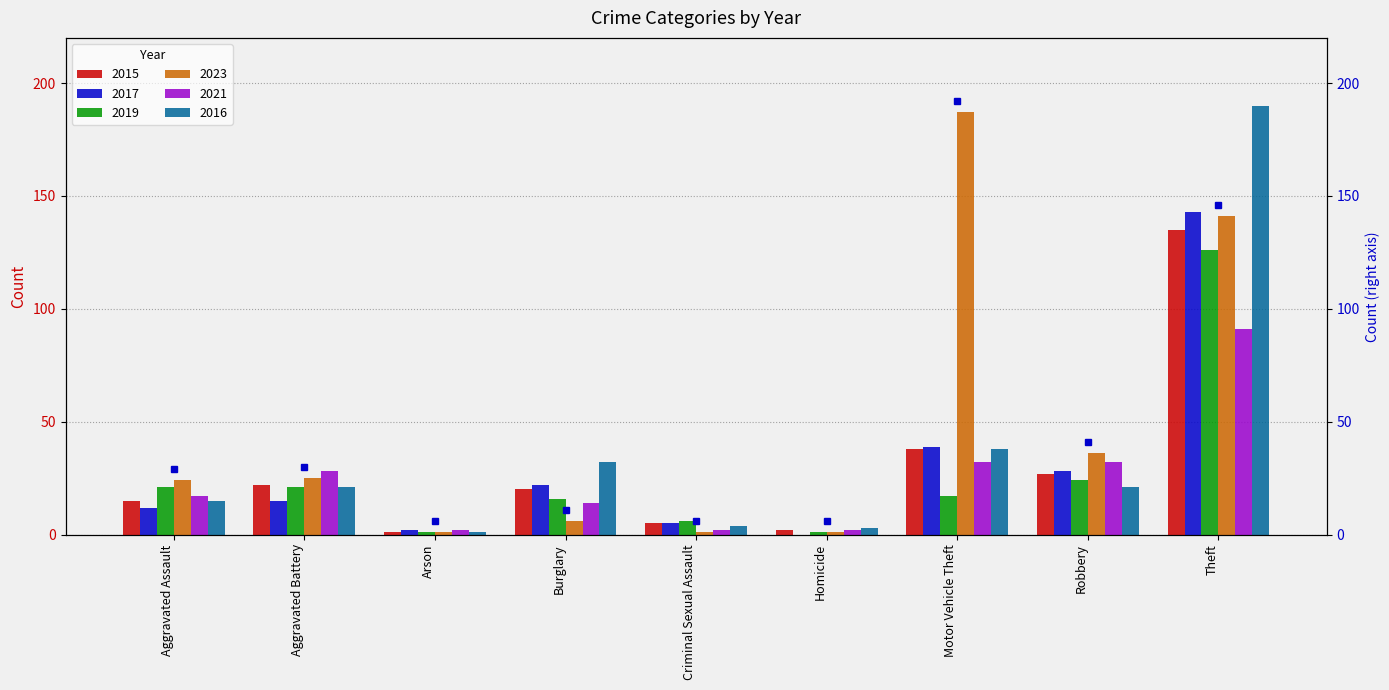

Between Theft and Arson, which is larger?

Theft